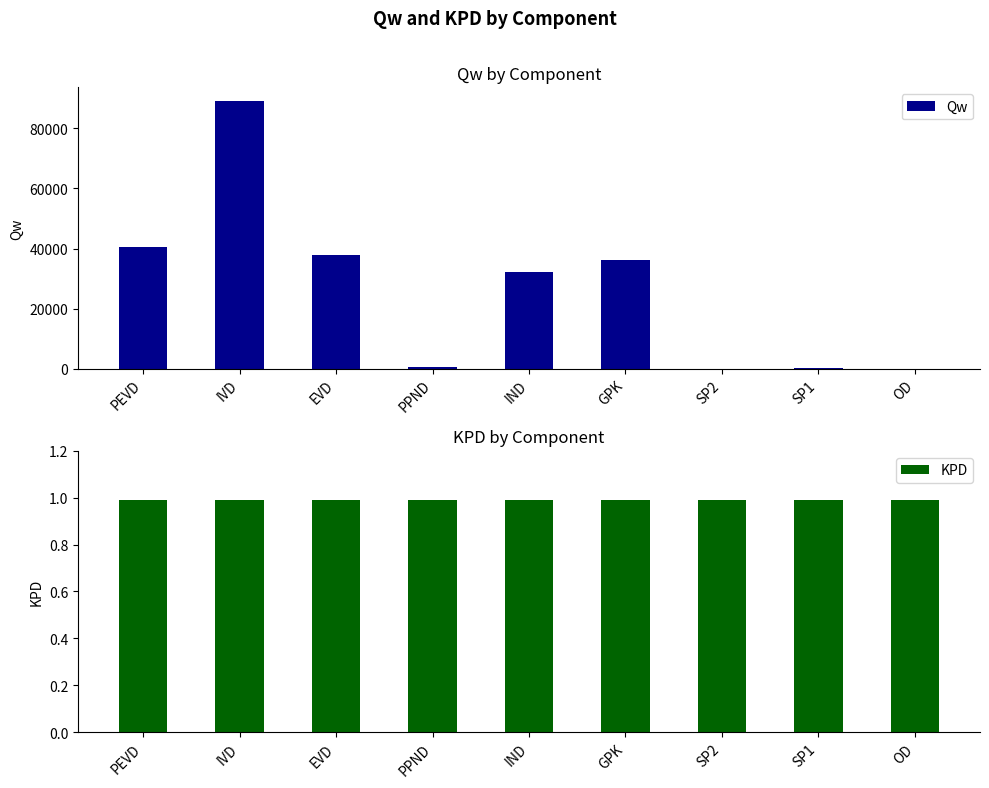

At how many categories does at least one series exceed 33834?

4